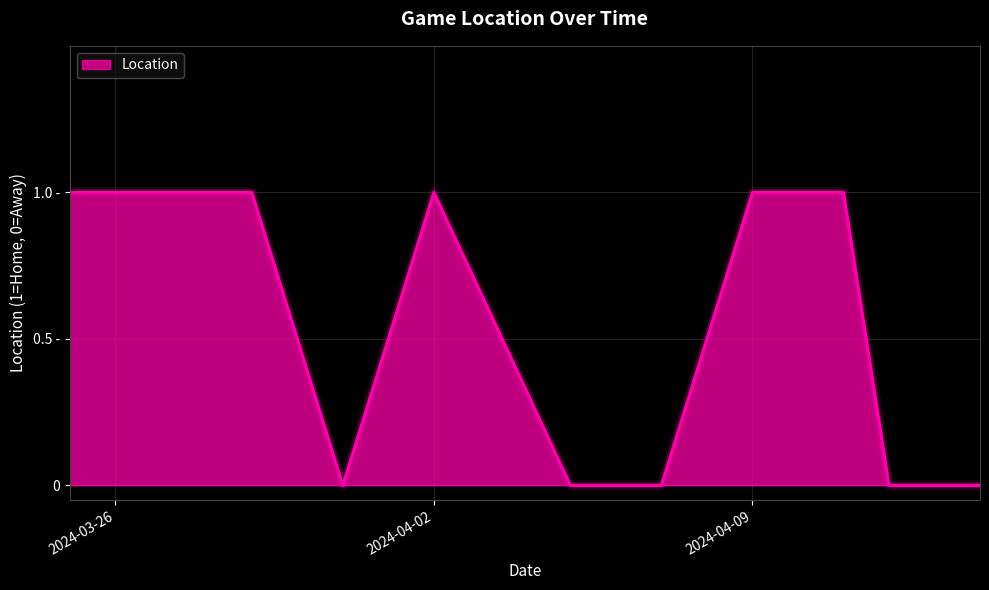

At which category does the chart reach its peak across all series?

2024-03-25